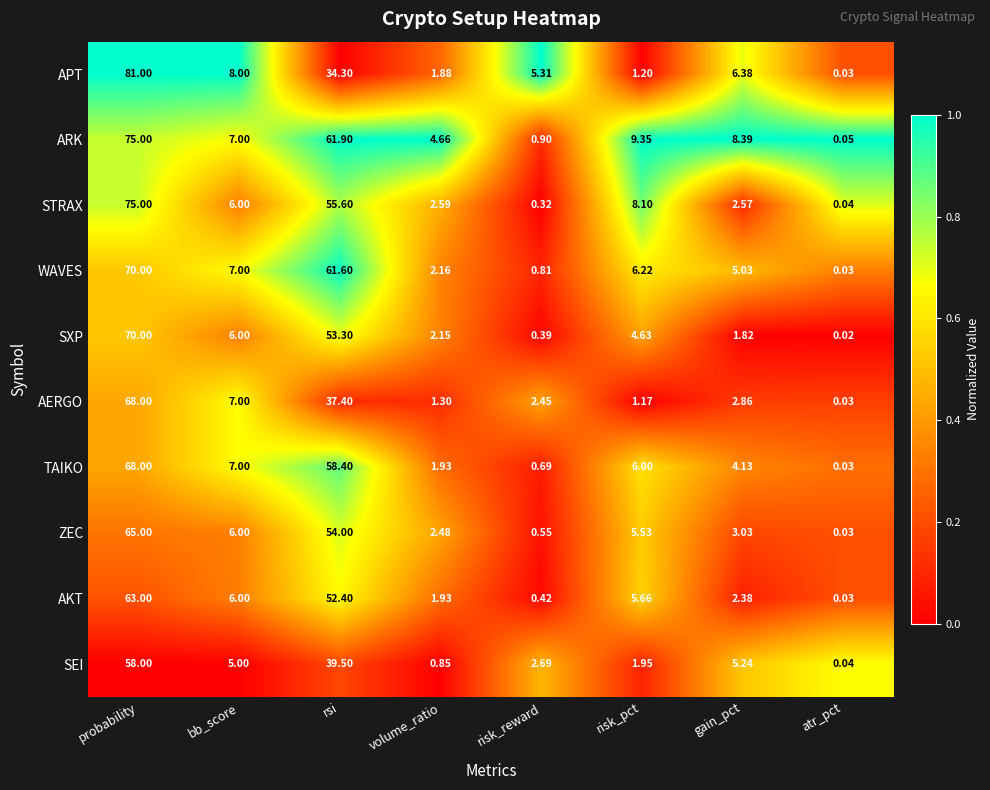

Count the number of categories in the chart.

8